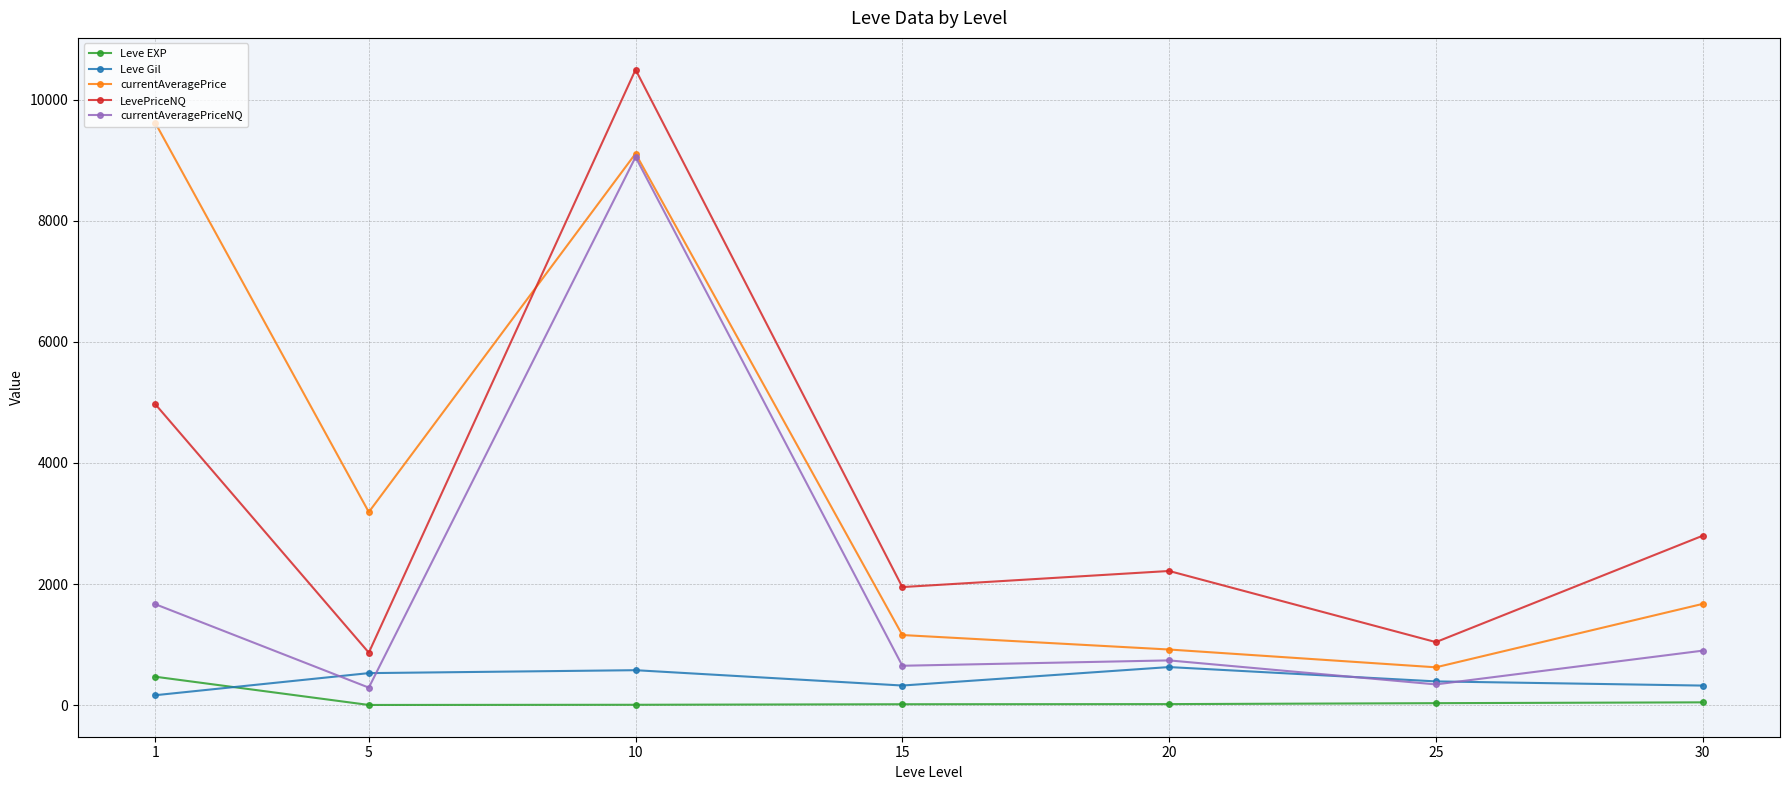

What is the total value across all series at 15?

4095.2